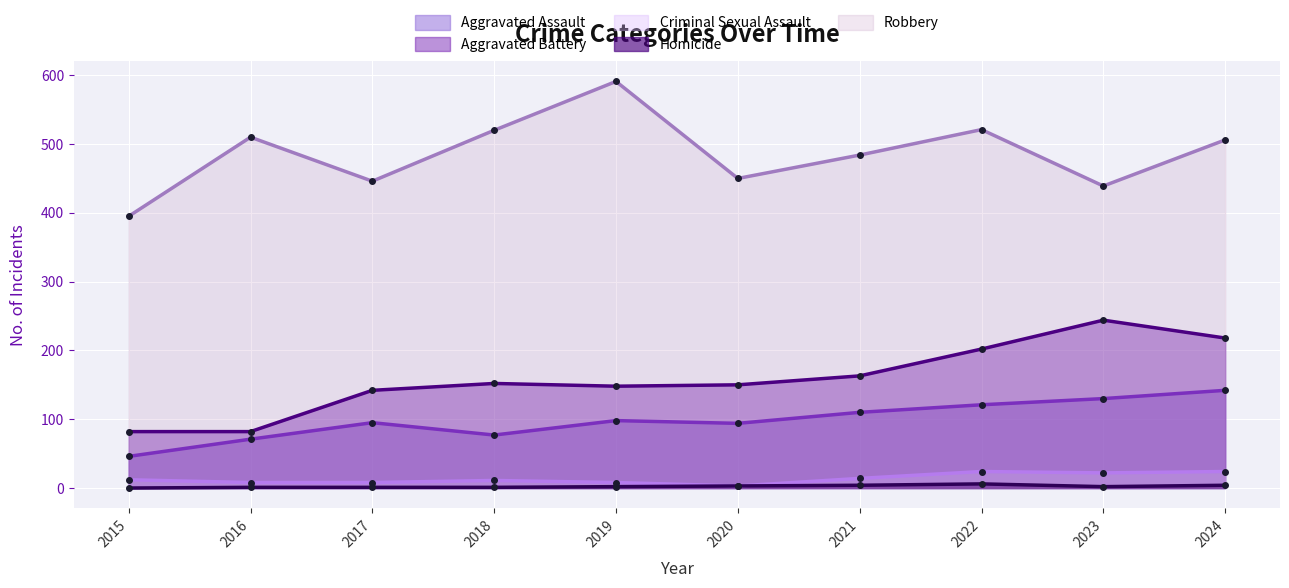

Which series has the widest spread of values?

Robbery